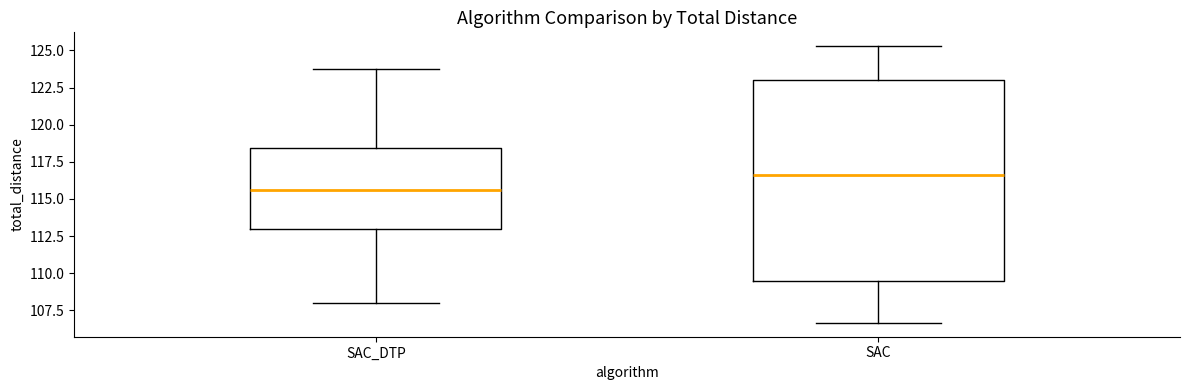

Where is the lower edge of the box for SAC_DTP on the y-axis? The values are not printed on the chart, so give them approximately, as read against the axis.

113.0